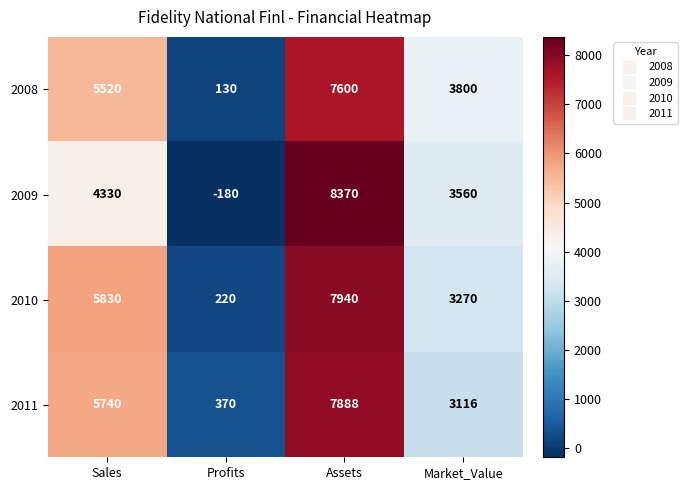

At which label is 2009 closest to 4095?

Sales